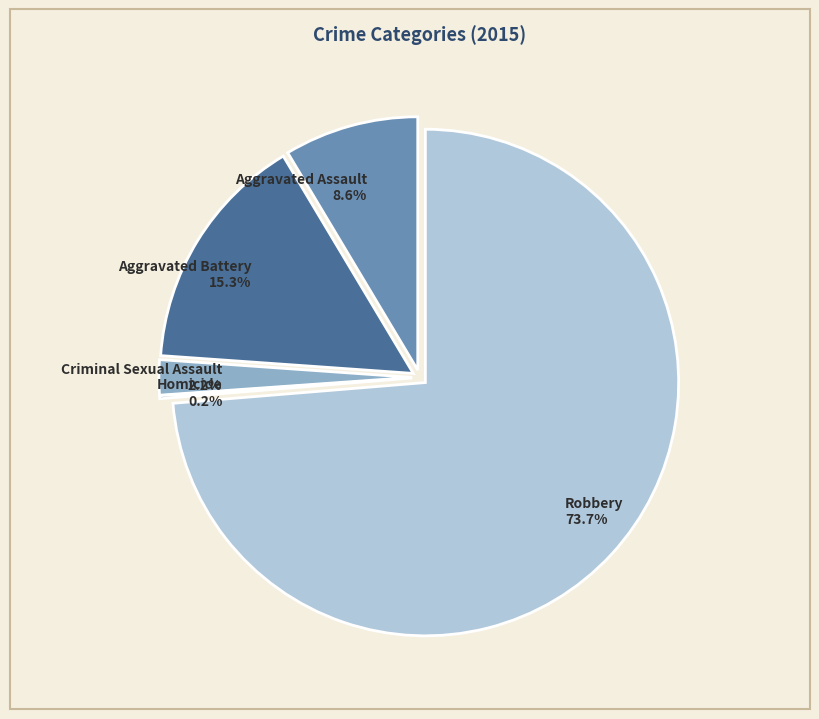

To the nearest percent, what is the difference between the largest and smallest slice percentages?

74%